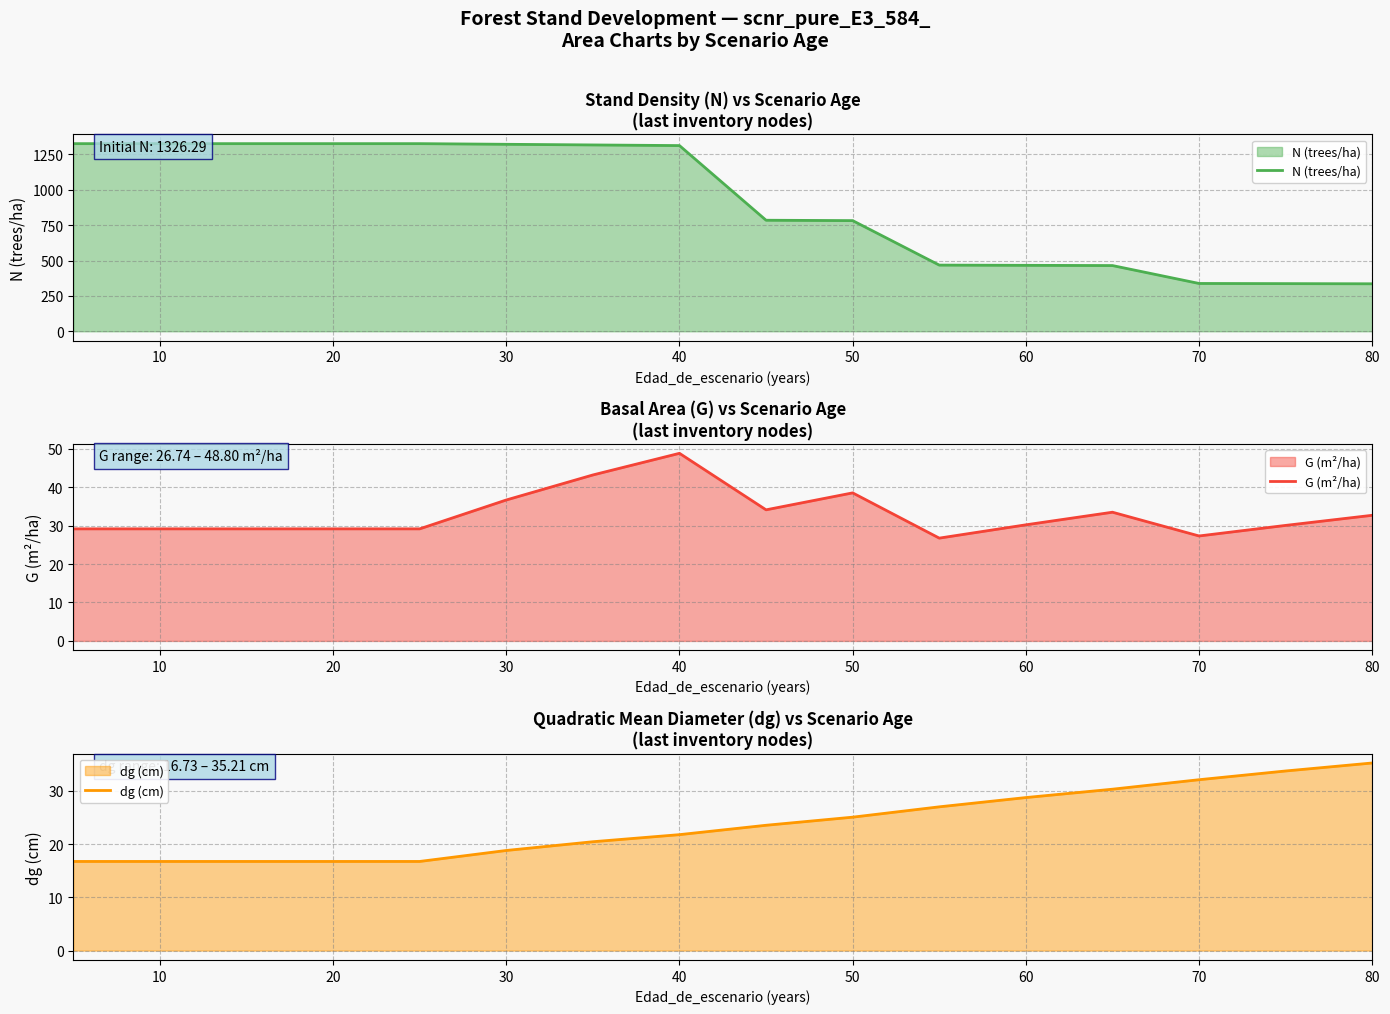

Is it true that G (m²/ha) equals 7.6 at 10?

False